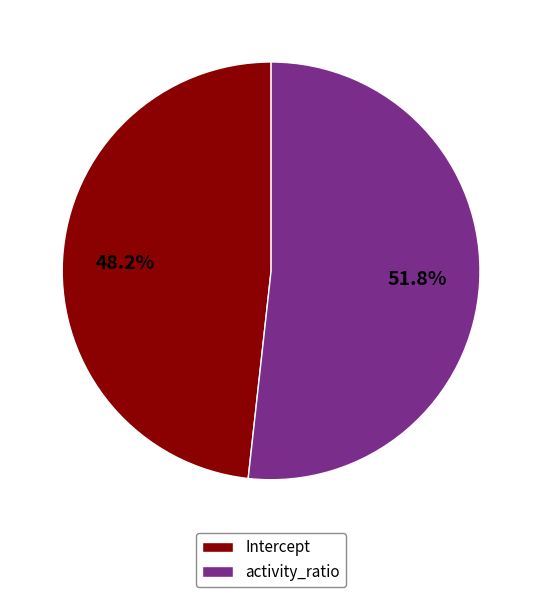

Which category has the smallest portion of the pie?

Intercept